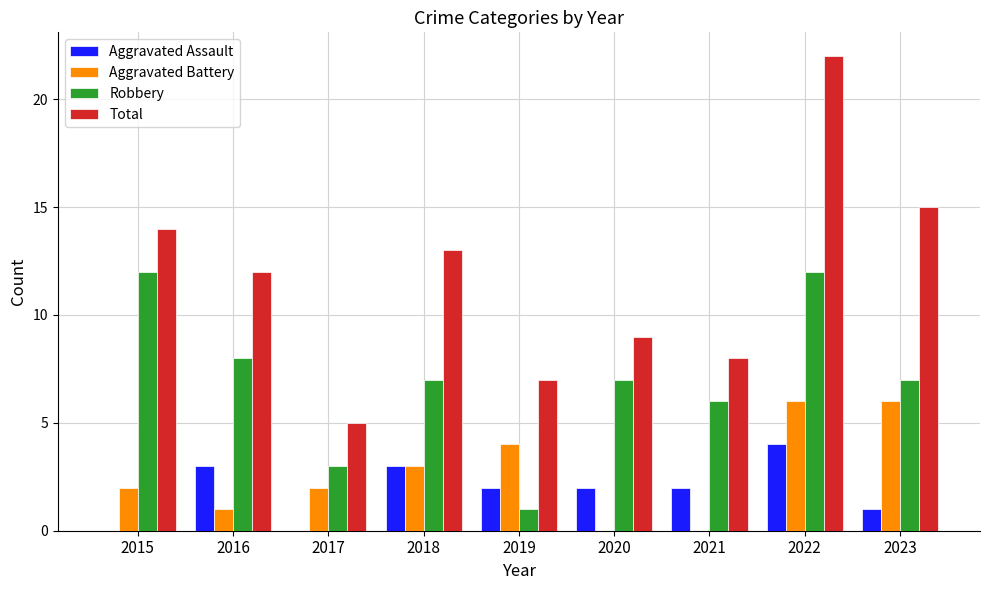

At which category is the sum across all series the highest?

2022